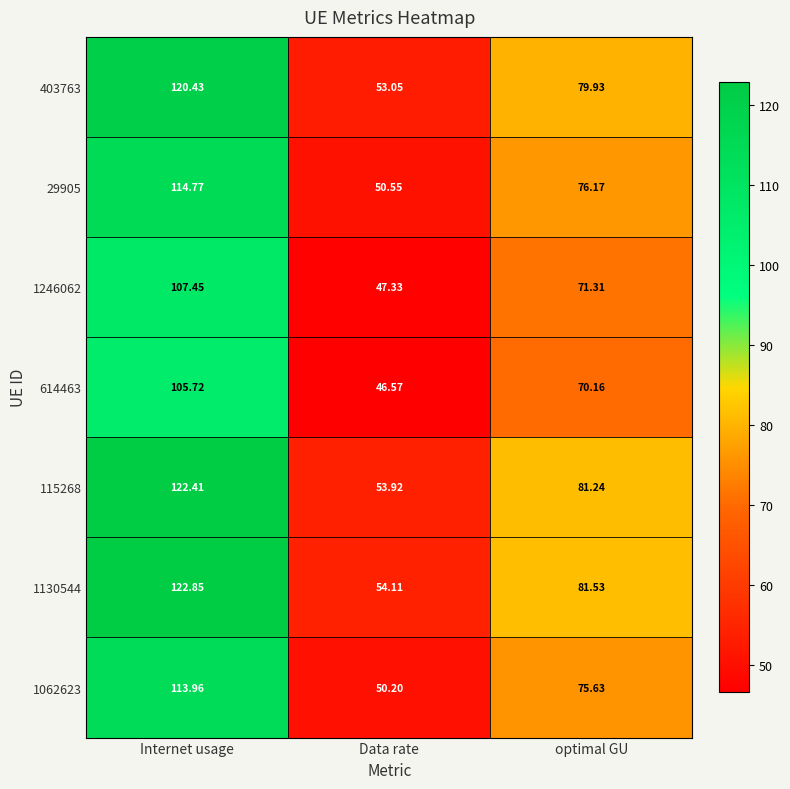

At which category is the sum across all series the highest?

Internet usage